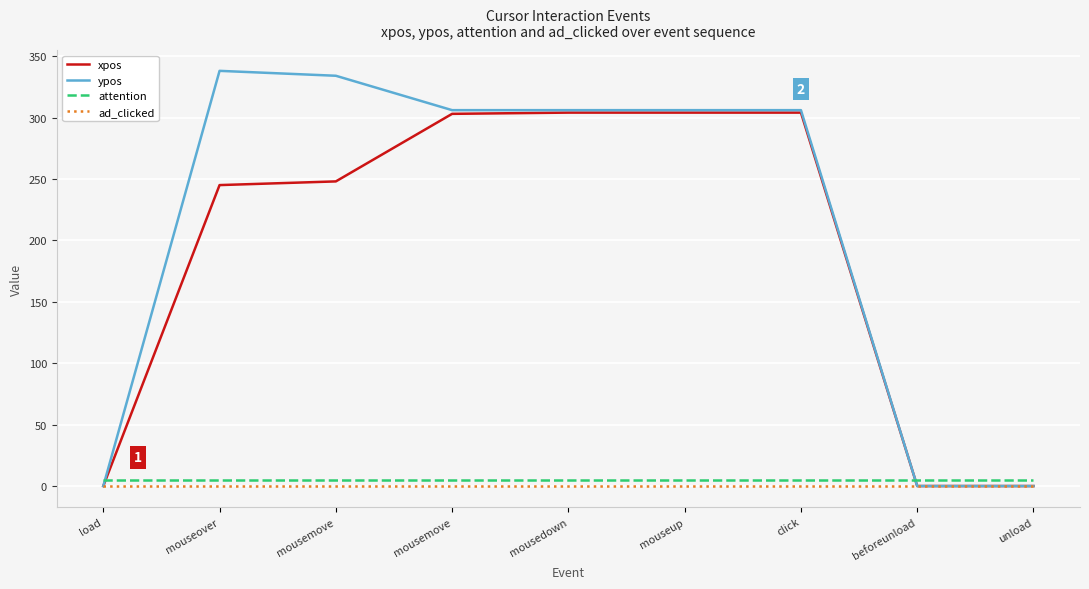

Which has a higher value, mouseup or load?

mouseup